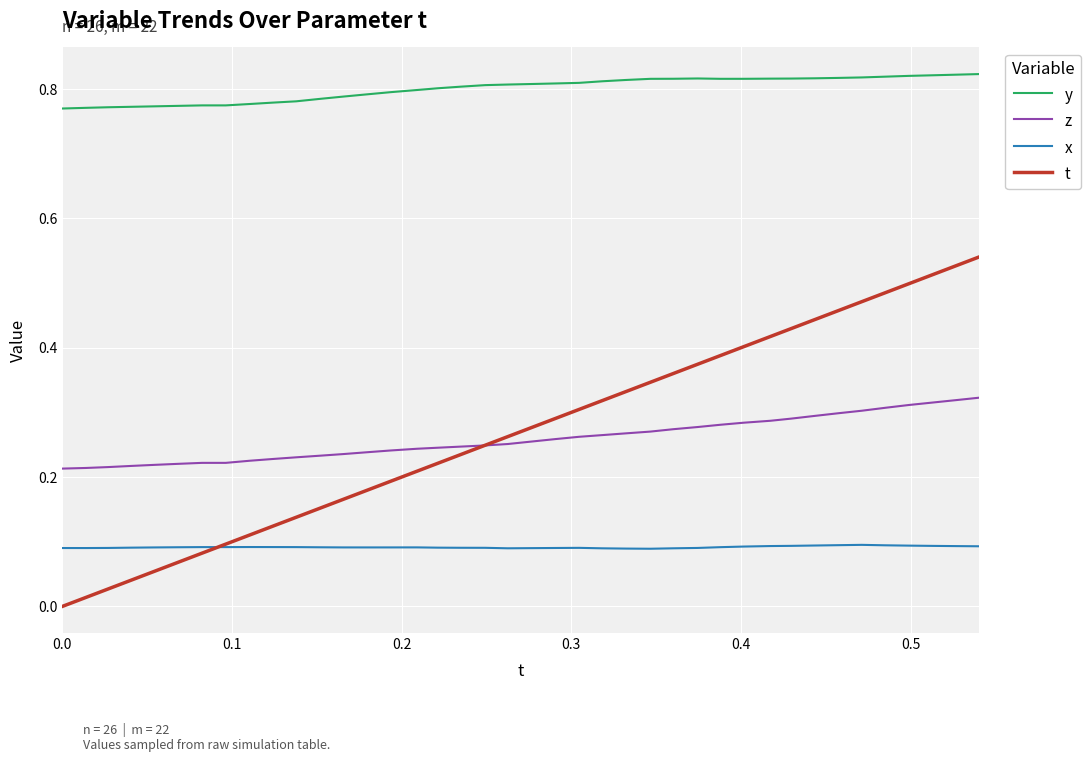

How many intersections are there between z and t?

1